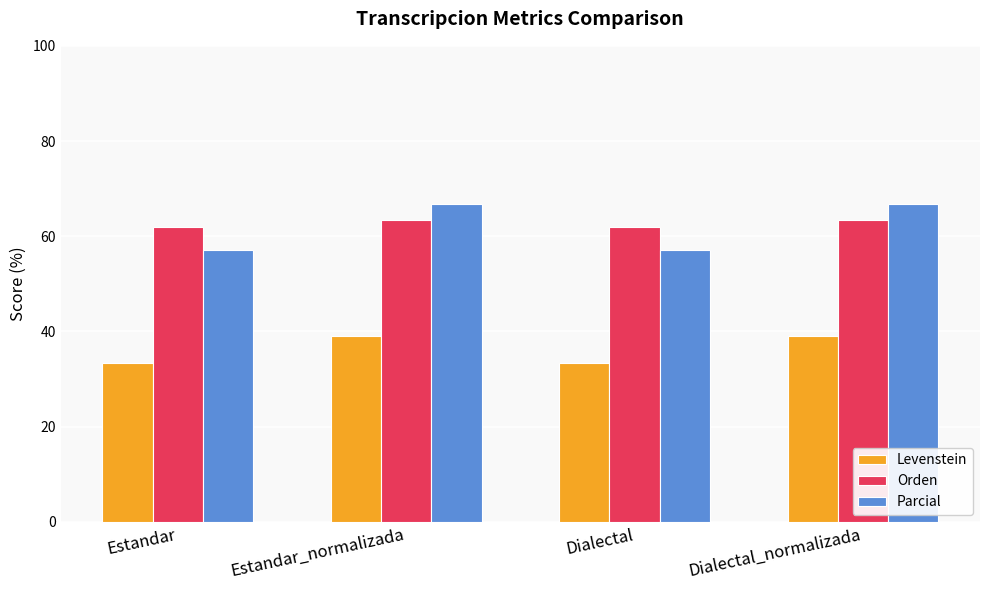

Reading left to right, transcribe all the data shown in this chart.

Levenstein: Estandar=33.3	Estandar_normalizada=39.1	Dialectal=33.3	Dialectal_normalizada=39.1
Orden: Estandar=61.9	Estandar_normalizada=63.4	Dialectal=61.9	Dialectal_normalizada=63.4
Parcial: Estandar=57.1	Estandar_normalizada=66.7	Dialectal=57.1	Dialectal_normalizada=66.7